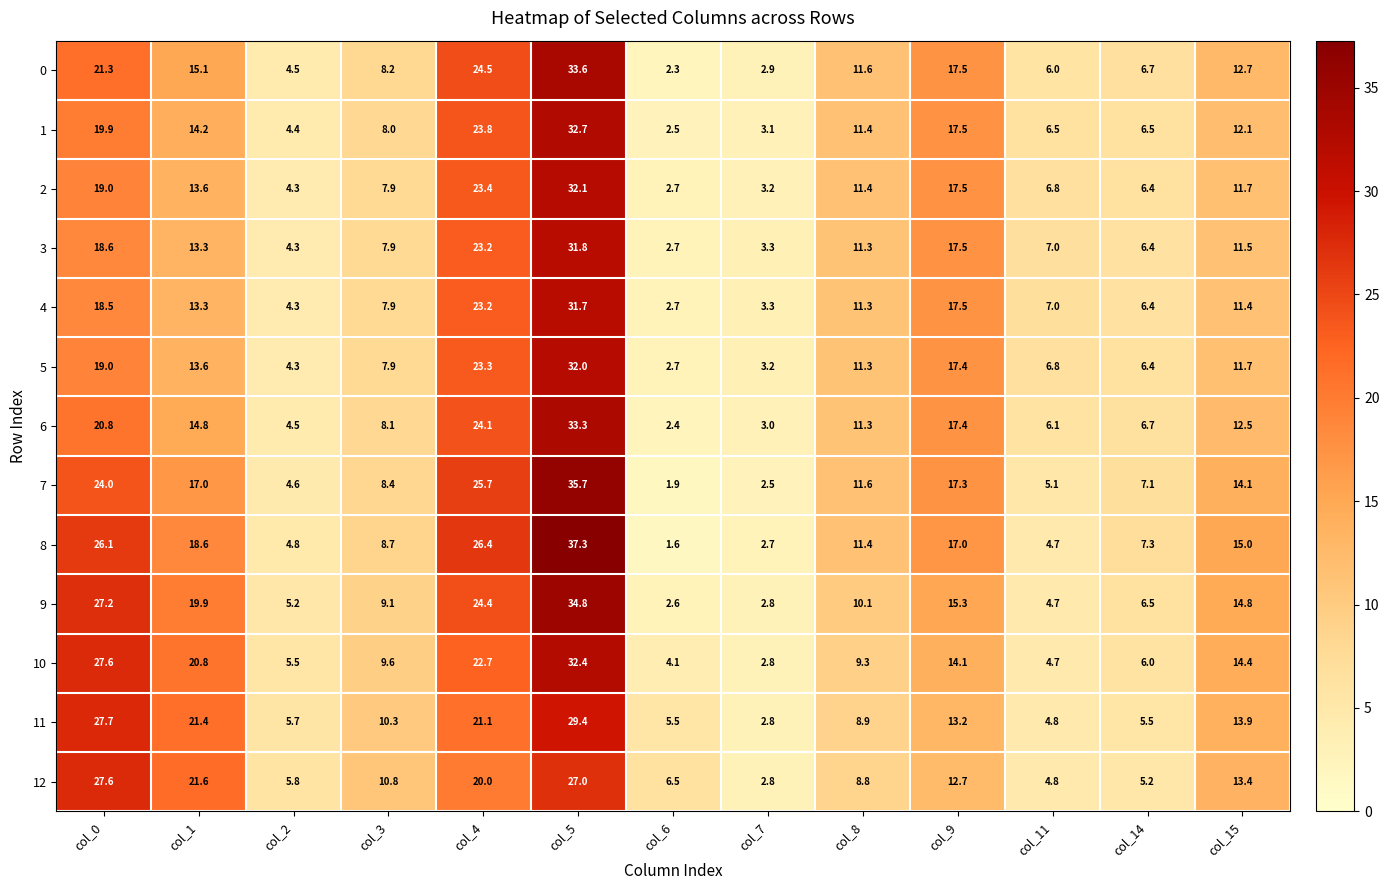

What is the minimum value shown in the chart?

1.6